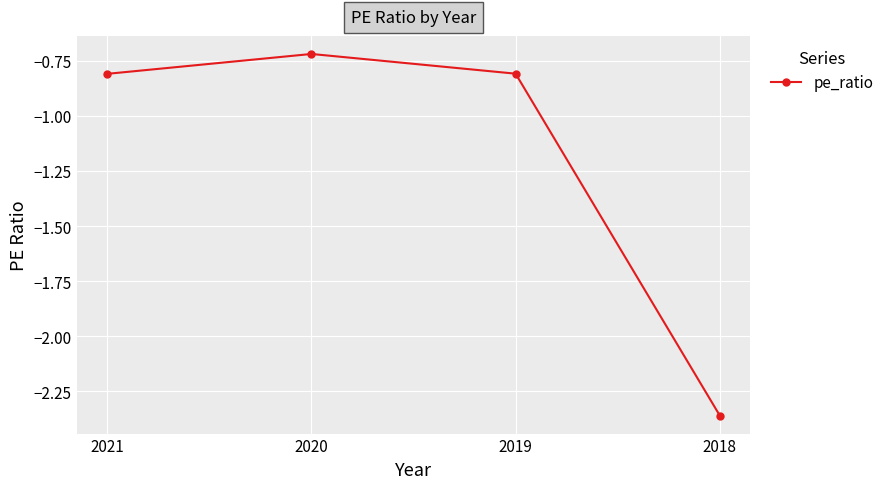

How many lines are shown in the chart?

1